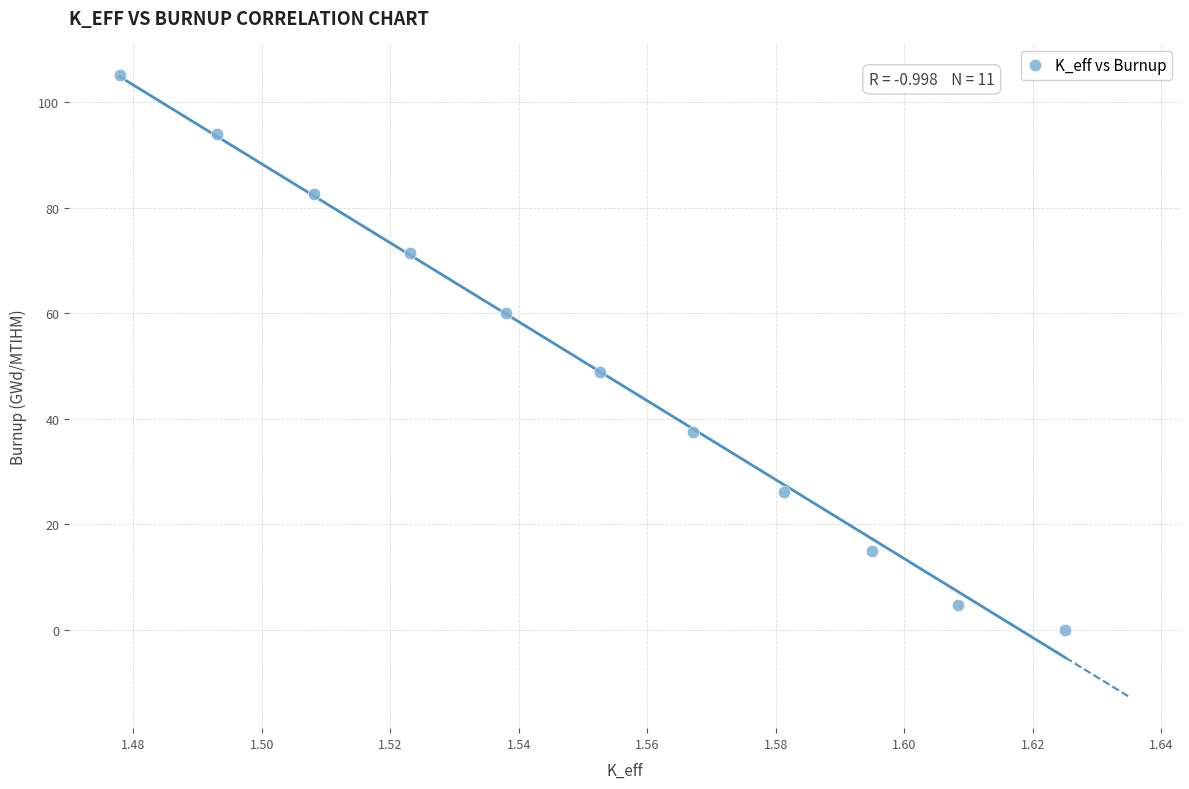

What is the average Y value?

49.6